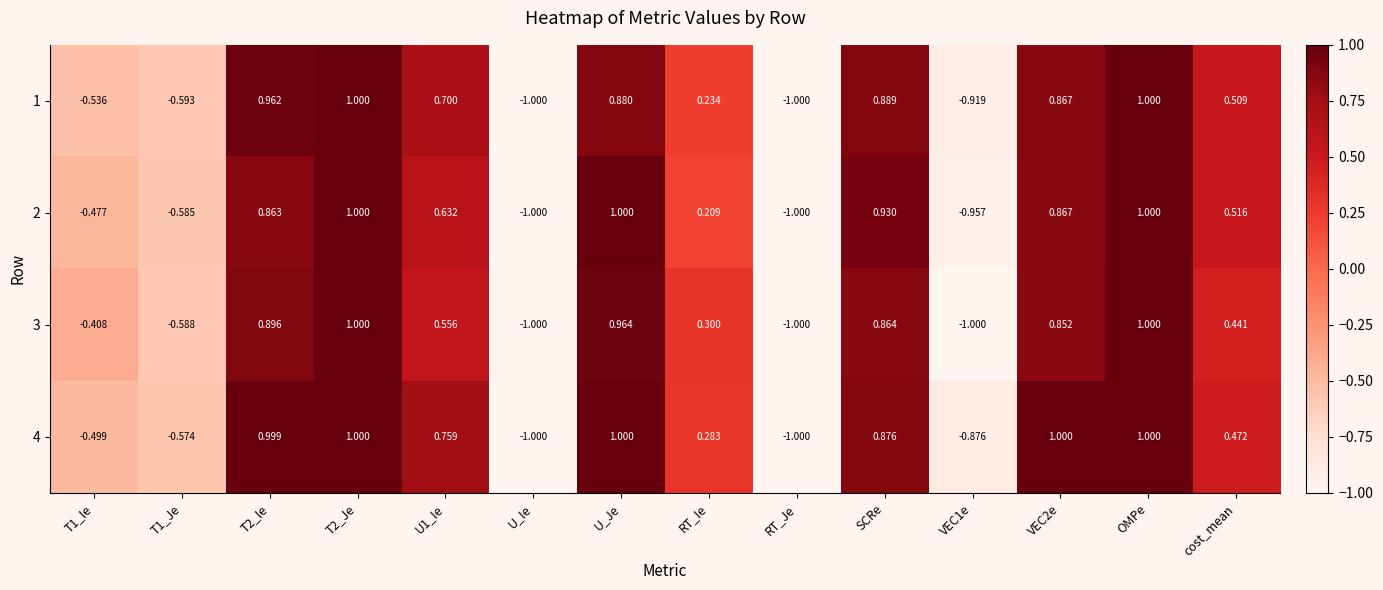

At which label is 4 closest to 0?

RT_Ie